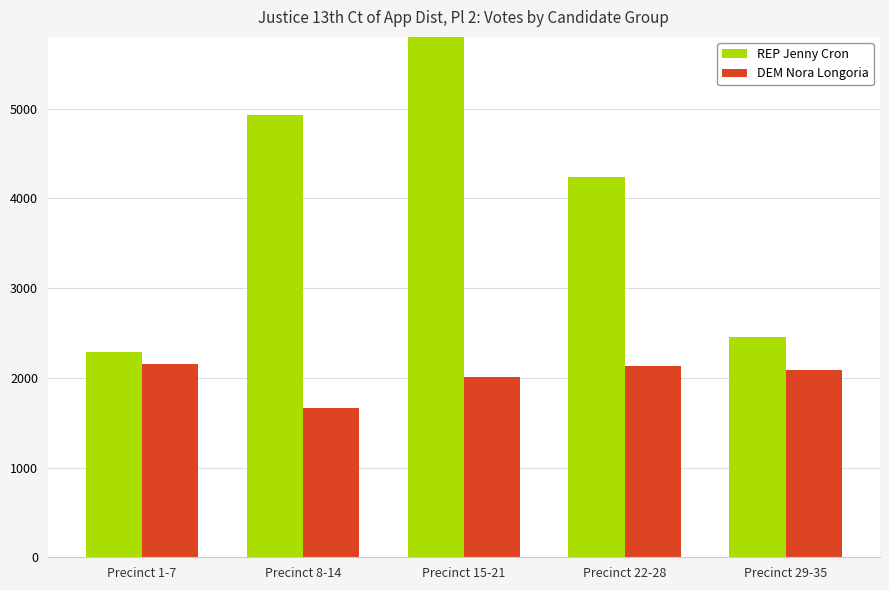

The value of REP Jenny Cron at Precinct 1-7 is 3582. True or false?

False